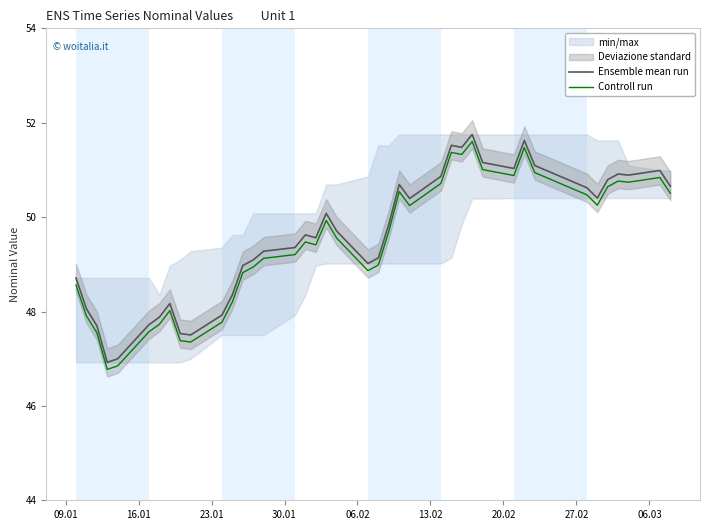

What is the lowest value of the Ensemble mean run series?

46.9